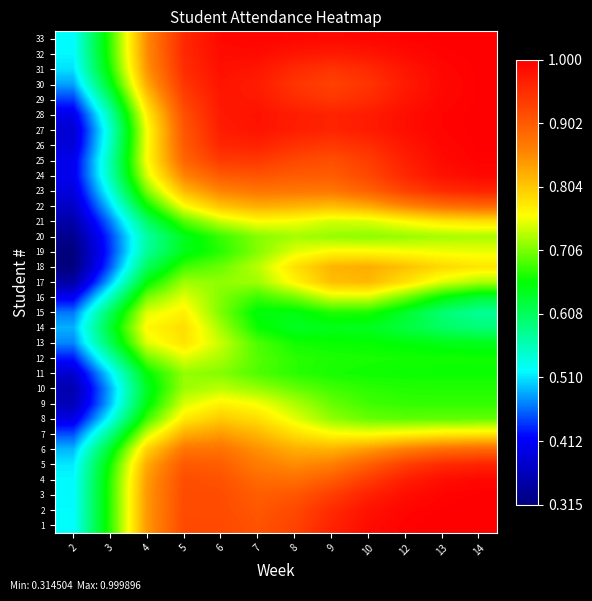

How many categories are shown in the chart?

12